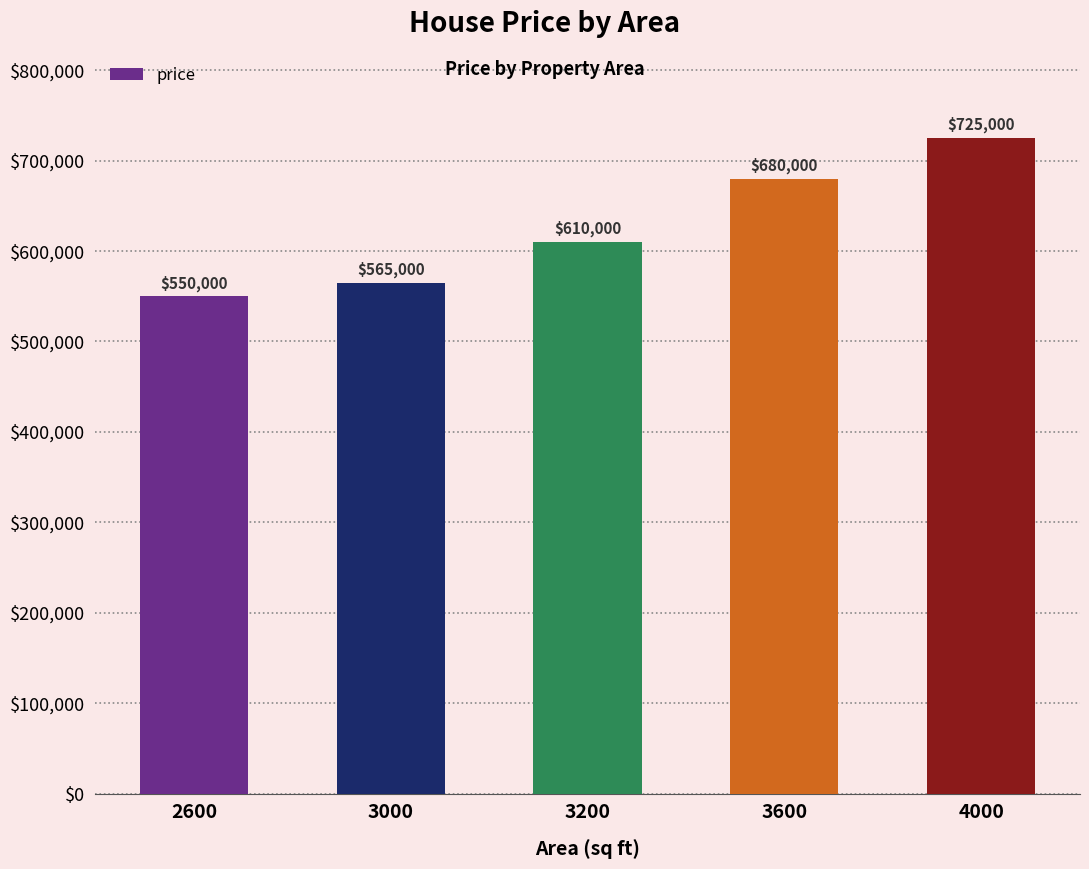

Reading left to right, list all the values displayed in this chart.

2600=550000	3000=565000	3200=610000	3600=680000	4000=725000